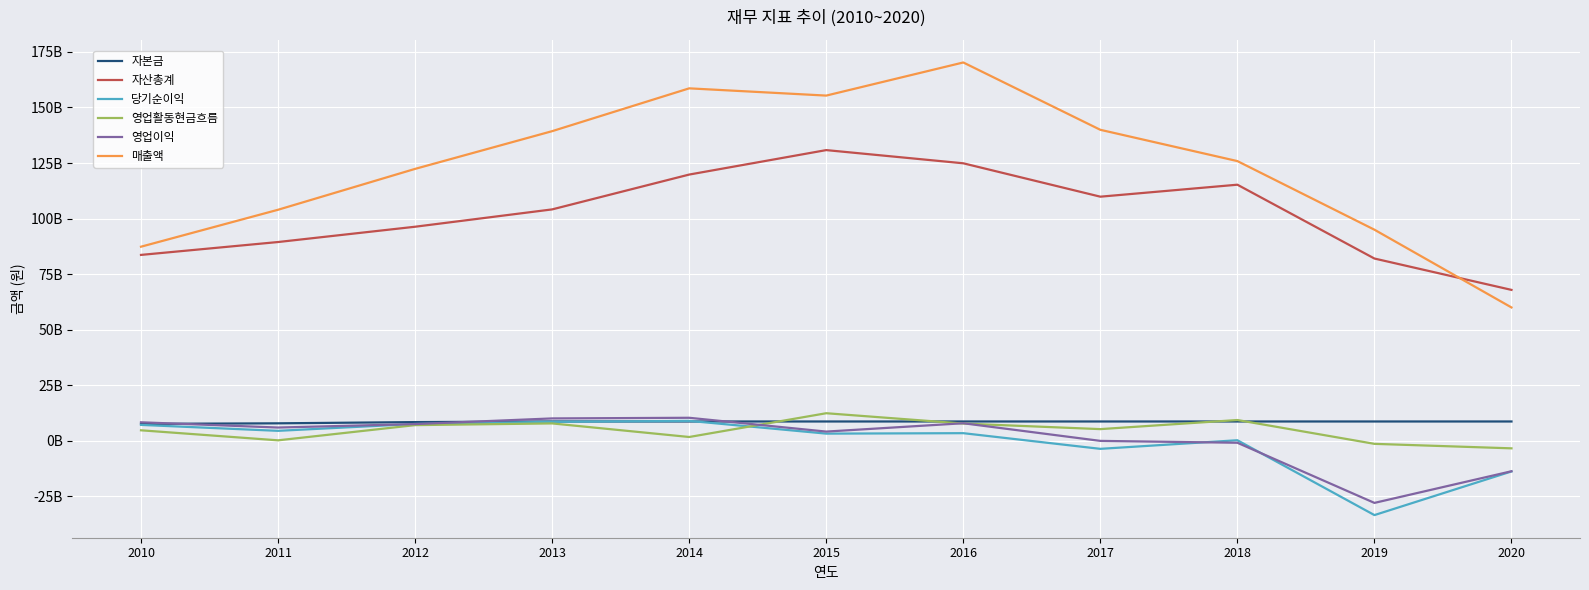

What is the sum of the 영업이익 values at 2014 and 2016?

18244989007